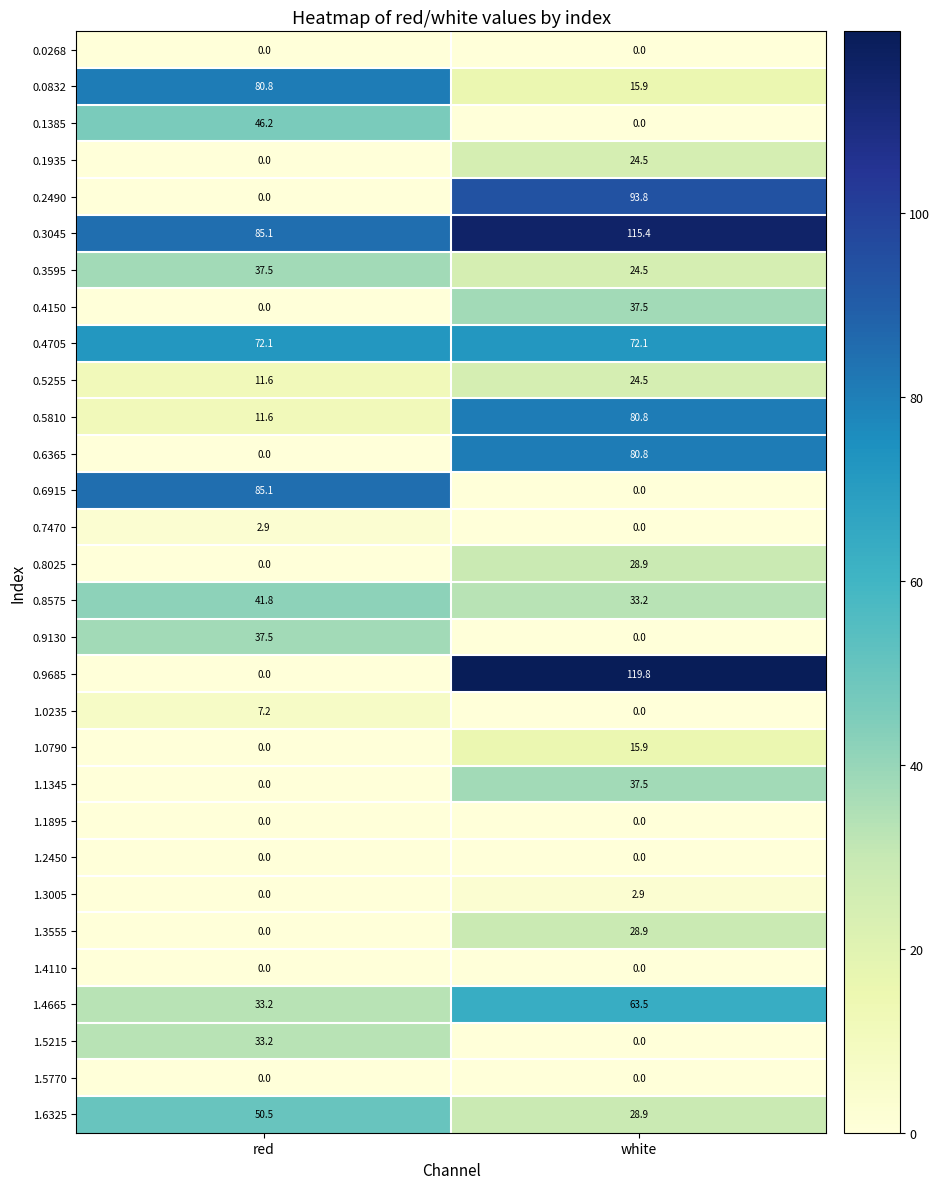

How many series are shown in this chart?

30